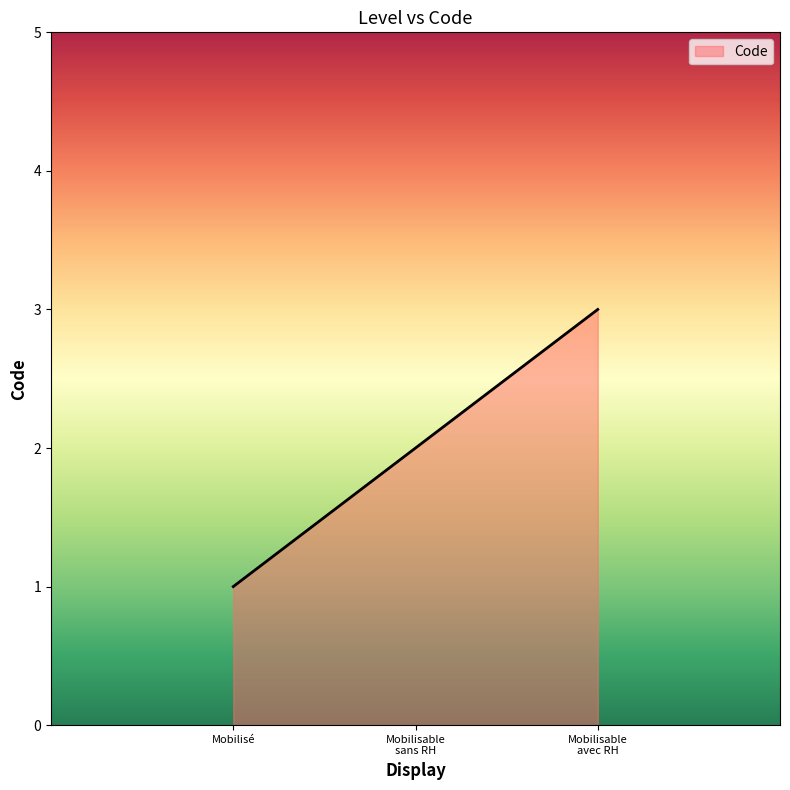

Which category has the highest value across all series?

Mobilisable
avec RH